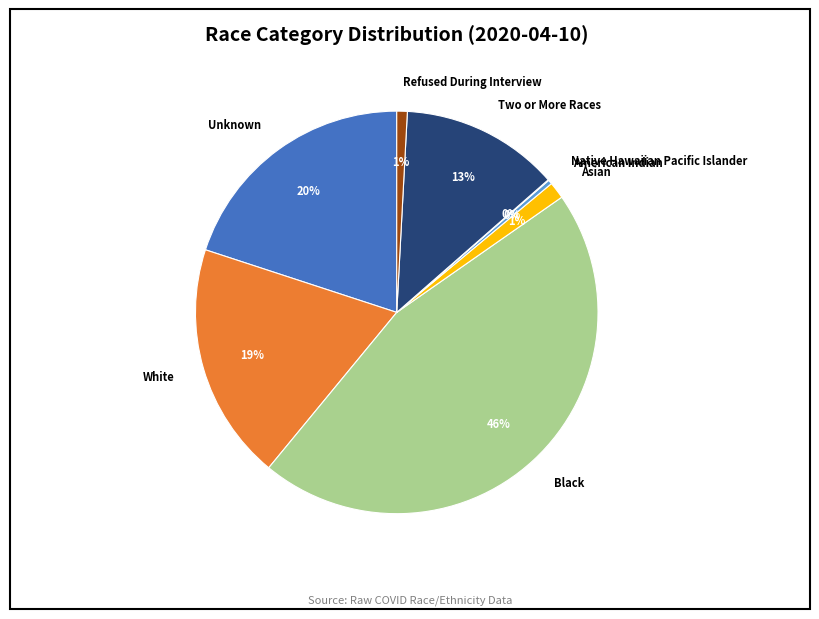

Does any single category account for the majority?

No